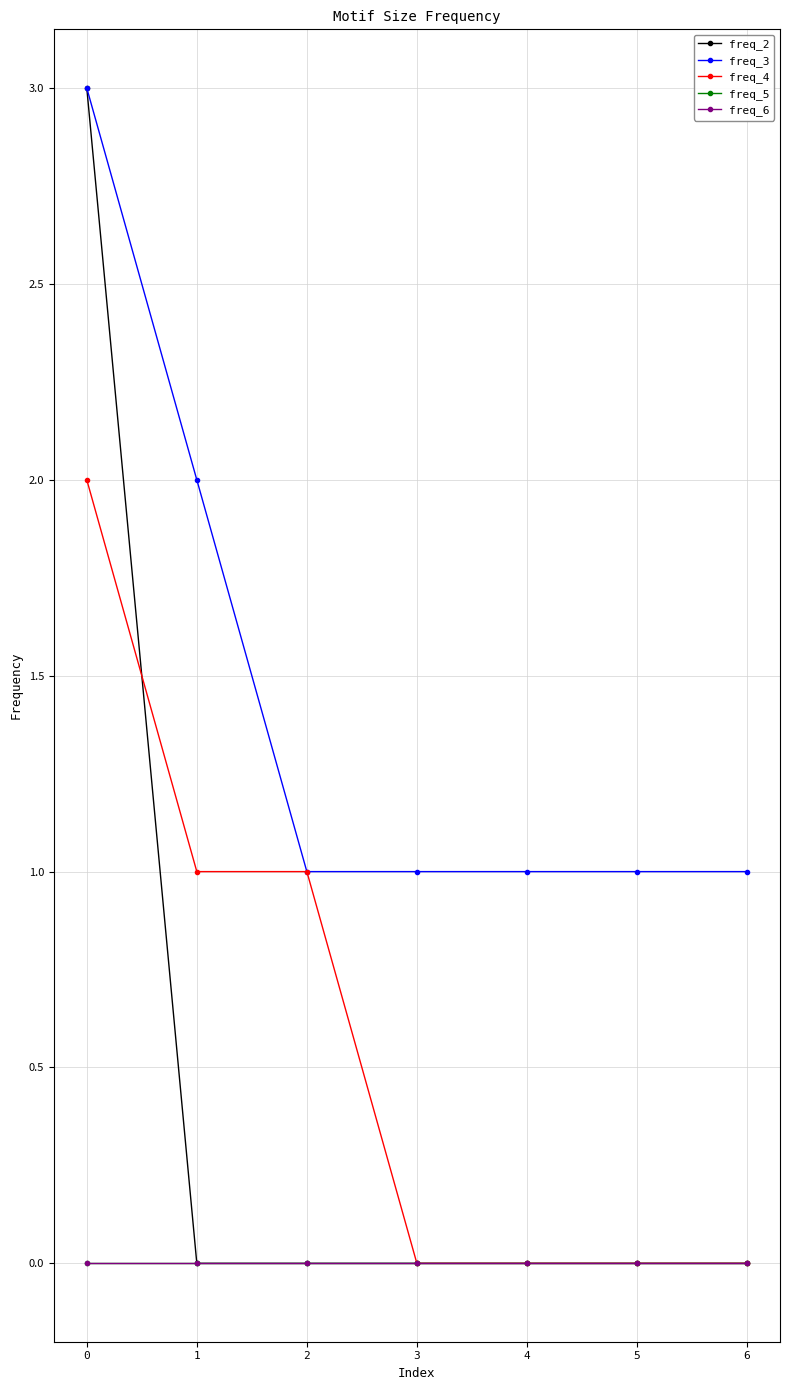

Does the chart have visible grid lines?

Yes